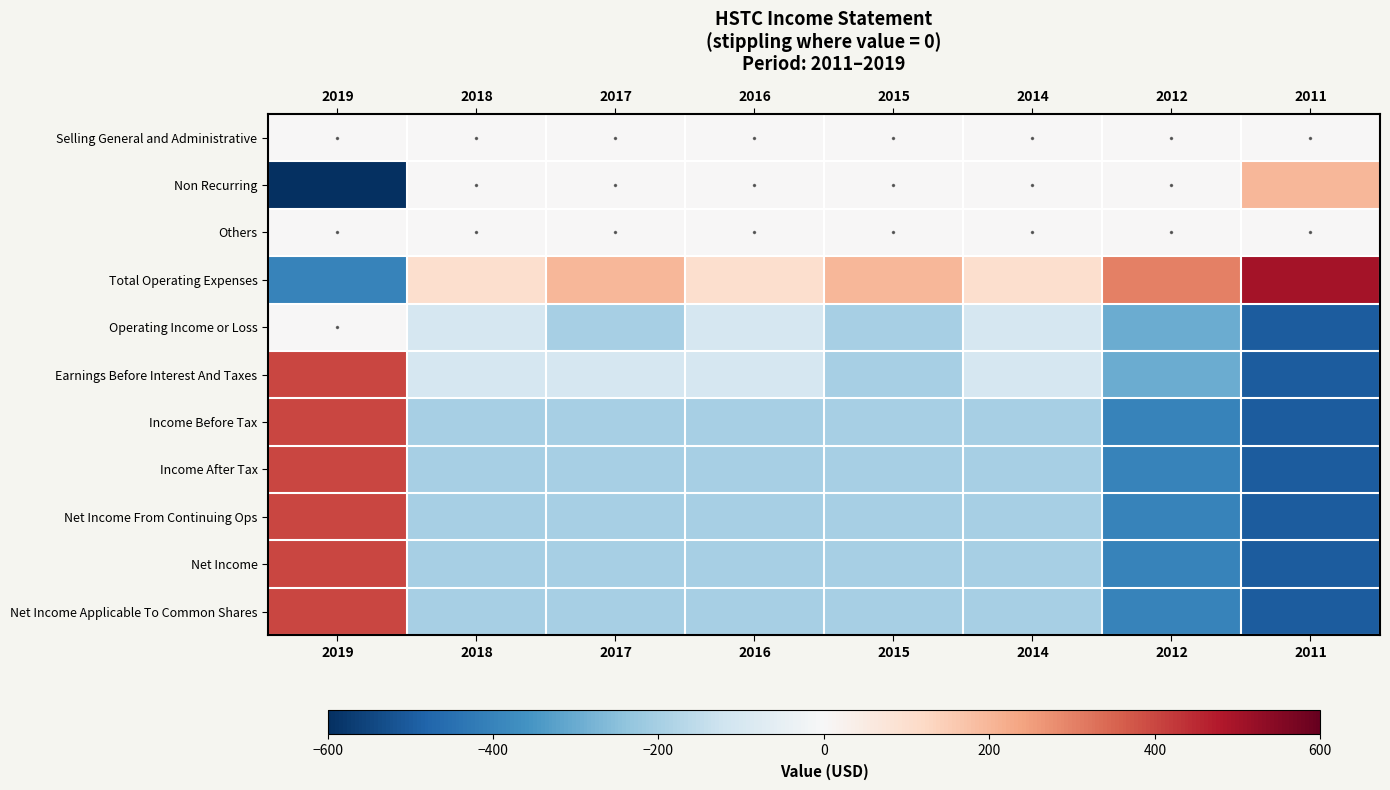

Count the number of data series in this chart.

11